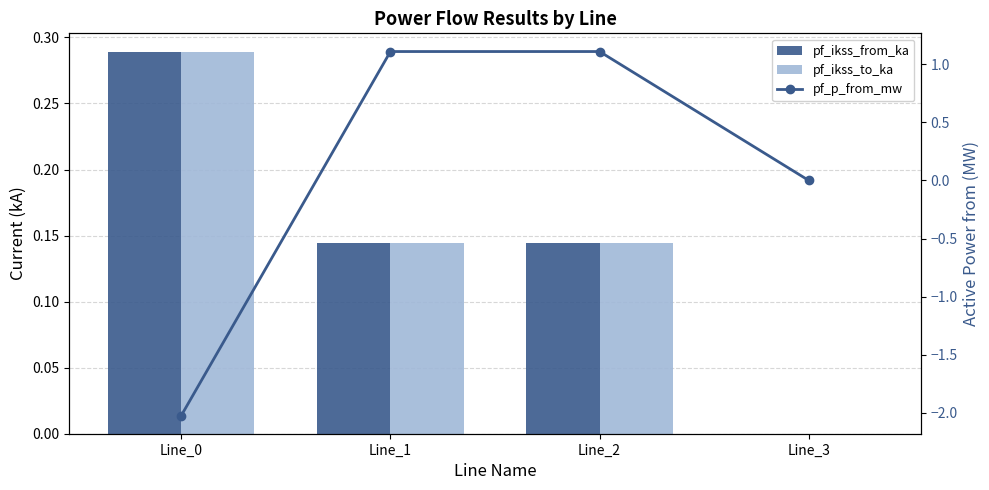

What is the maximum value shown in the chart?

1.1